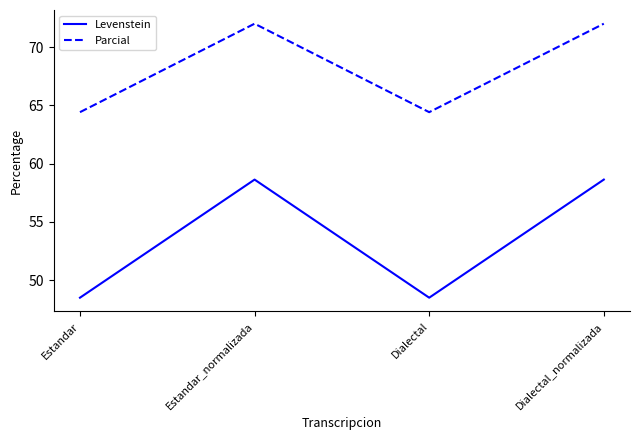

What are all the series names shown in the legend?

Levenstein, Parcial